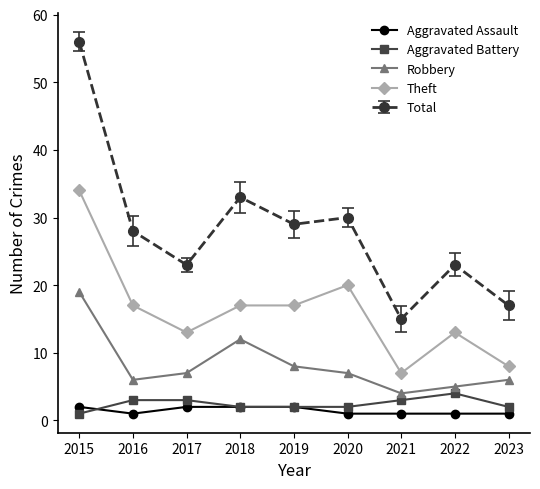

How many interior local valleys does the Robbery series have?

2